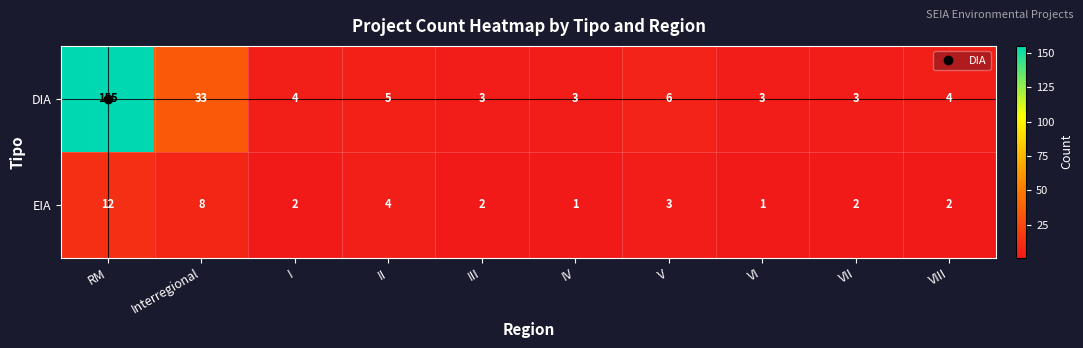

Count the number of data series in this chart.

2